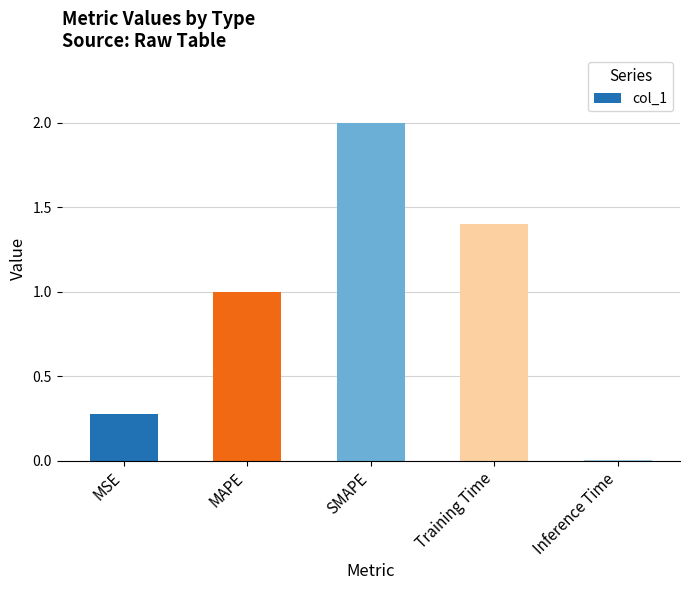

List the labels in order of value, smallest first.

Inference Time, MSE, MAPE, Training Time, SMAPE